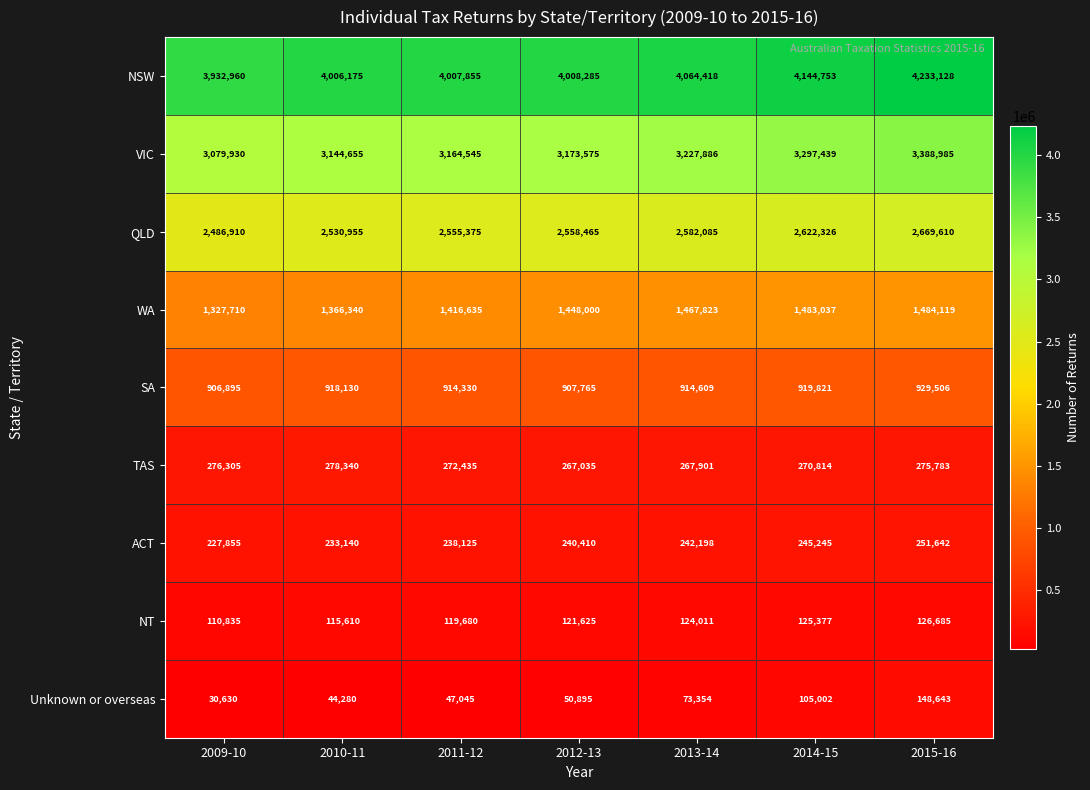

Read the ACT value at 2011-12.

238125